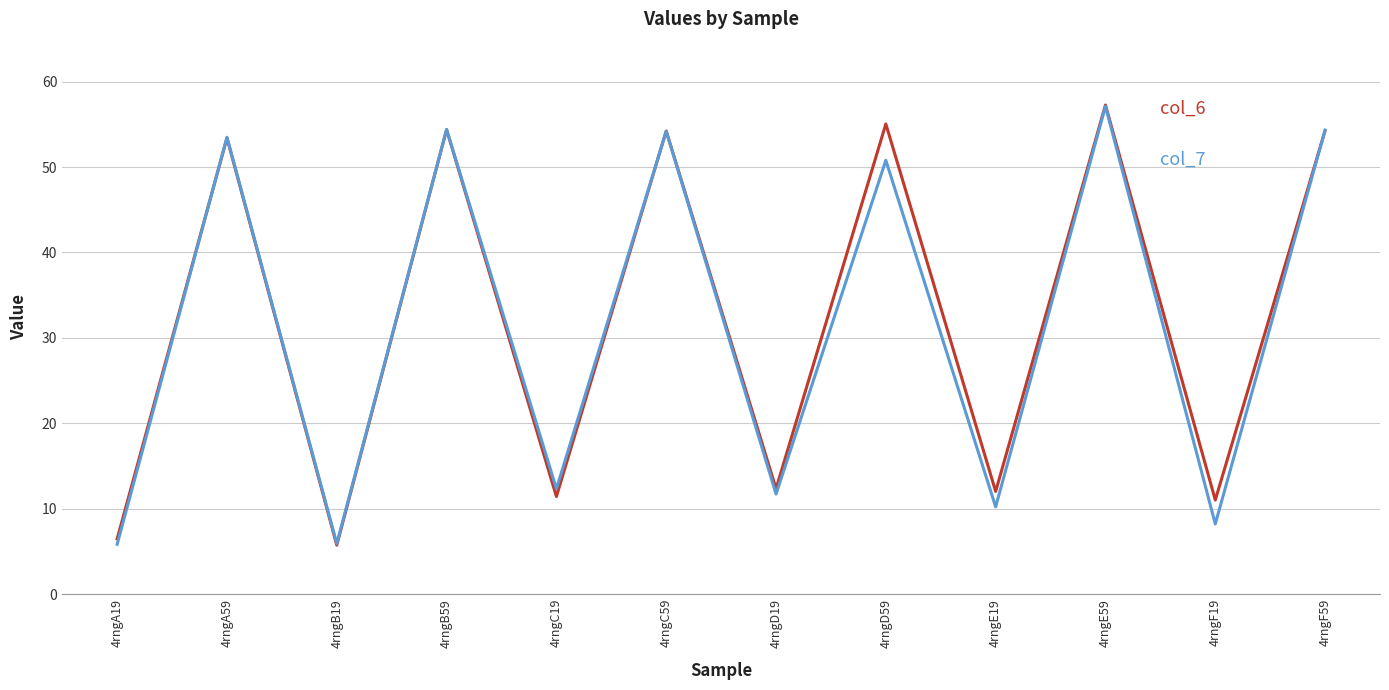

What is the total value across all series at 4rngA59?

106.9